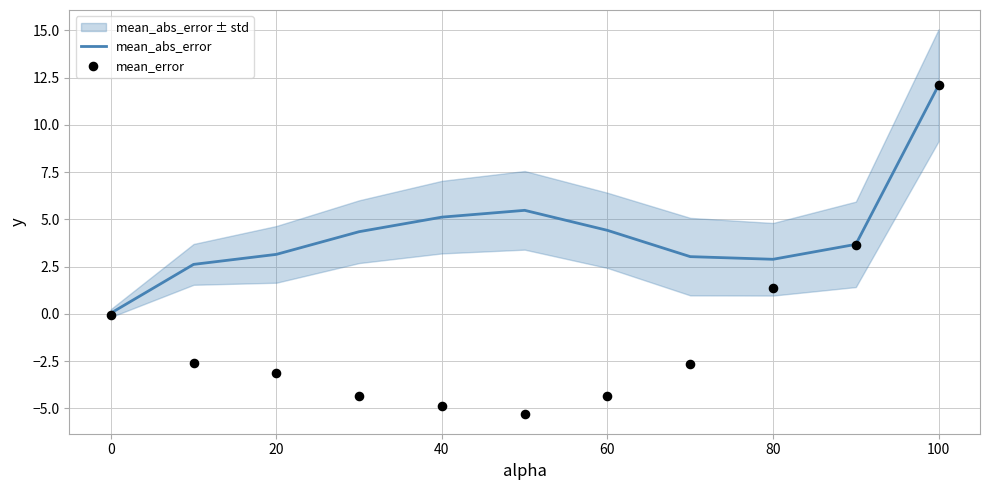

Which series has the largest Y range (max minus min)?

mean_error